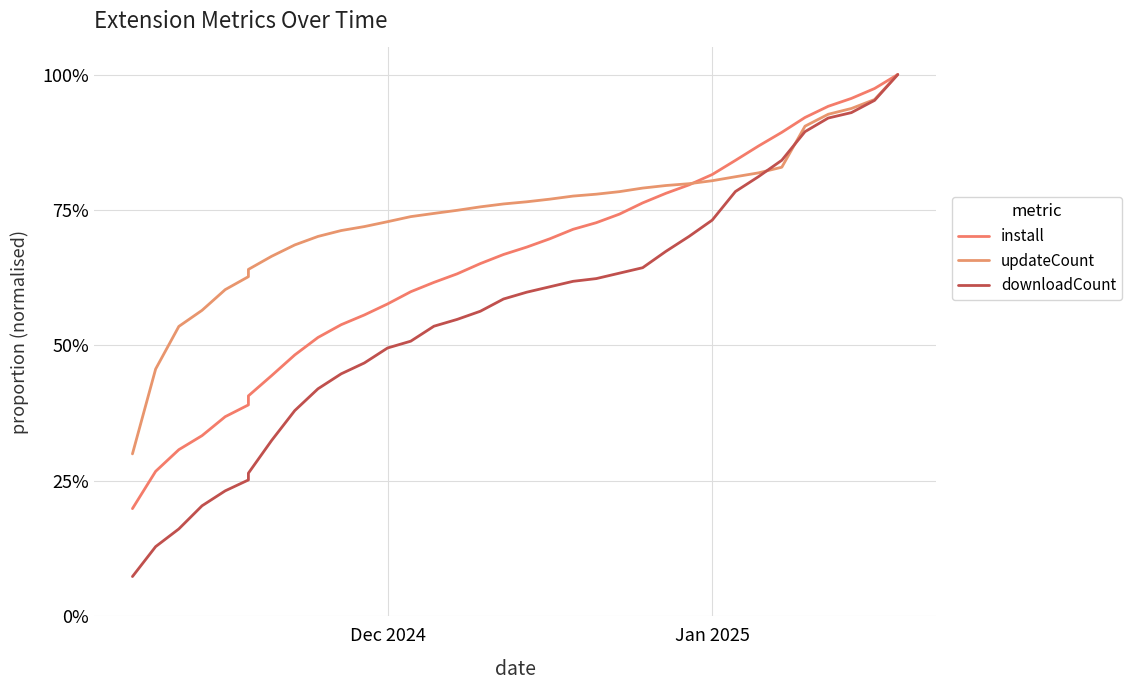

List the series in order of their peak value, lowest first.

install, updateCount, downloadCount